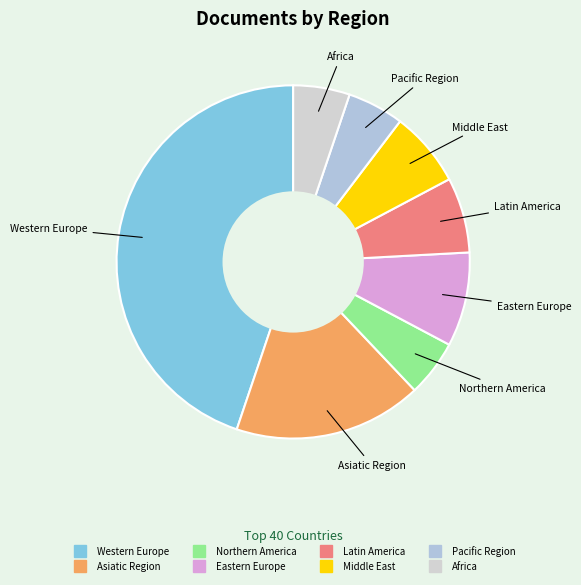

Is the sum of Pacific Region and Middle East greater than half?

No